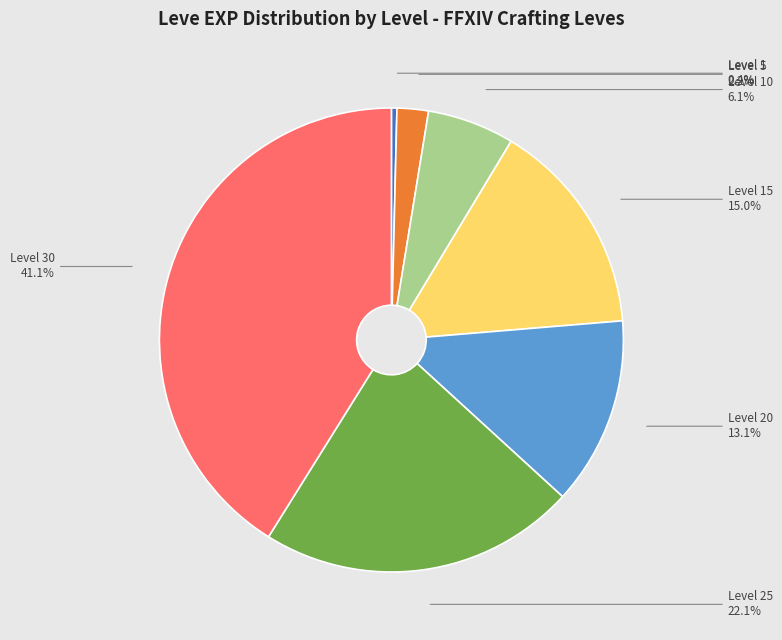

Does any single category account for the majority?

No